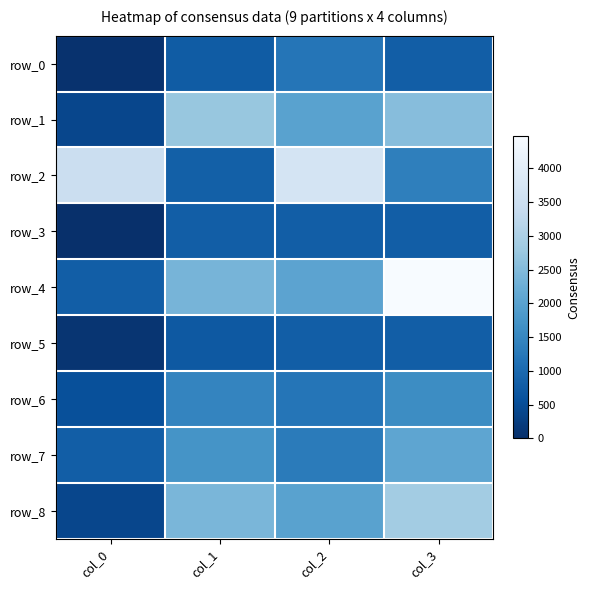

What is the difference between the highest and lowest values at col_2?

2876.7